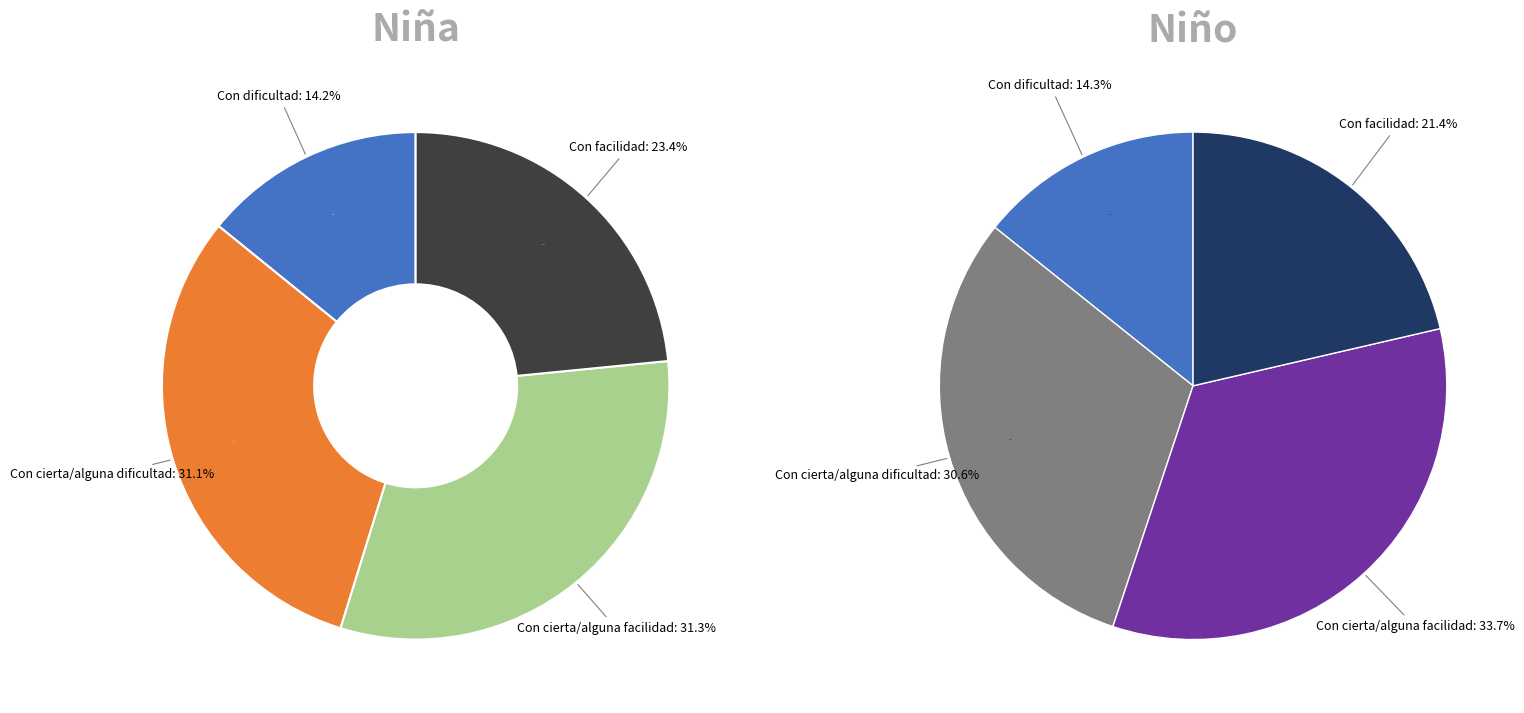

The Con cierta/alguna facilidad slice represents 23% of the pie. True or false?

False